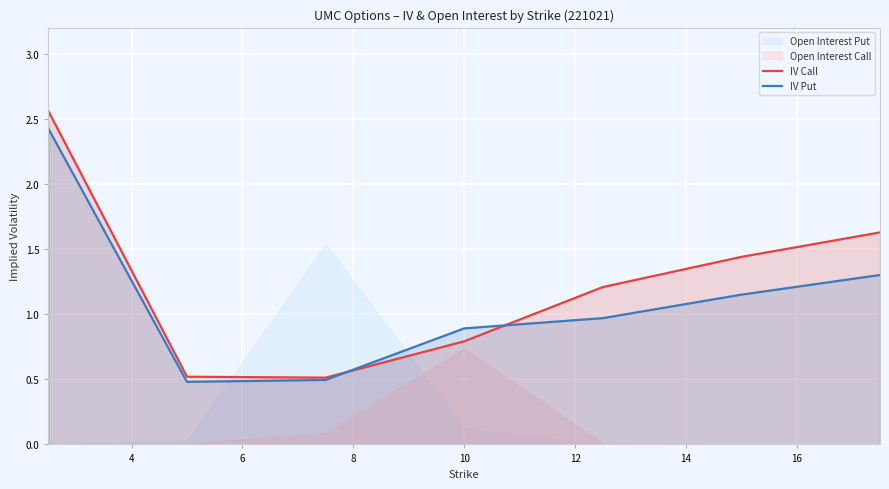

What is the maximum value for IV Put?

2.4